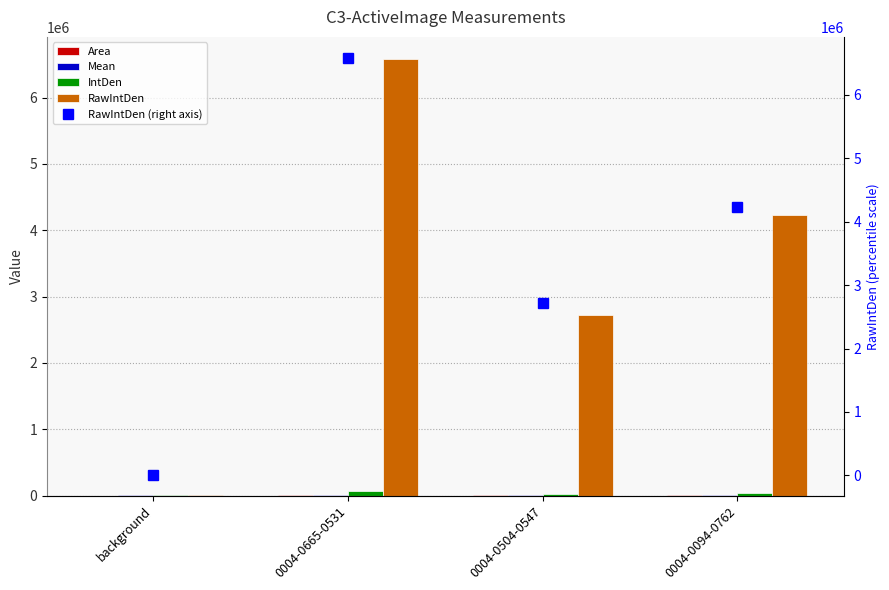

Does the chart contain any negative values?

No